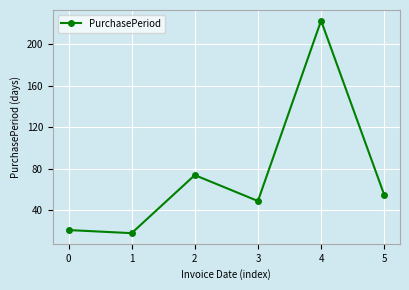

Approximately how many times larger is the value at 1 compared to 5?

0.3